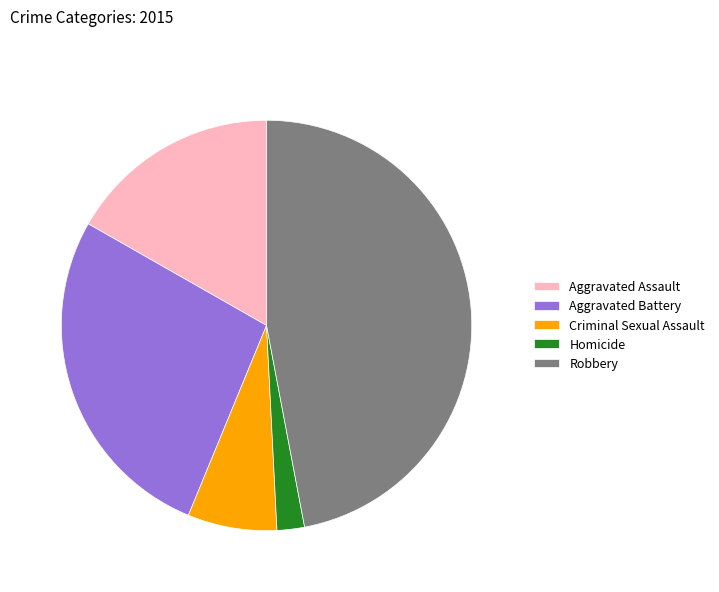

Combined, do Homicide and Aggravated Assault account for over 50%?

No